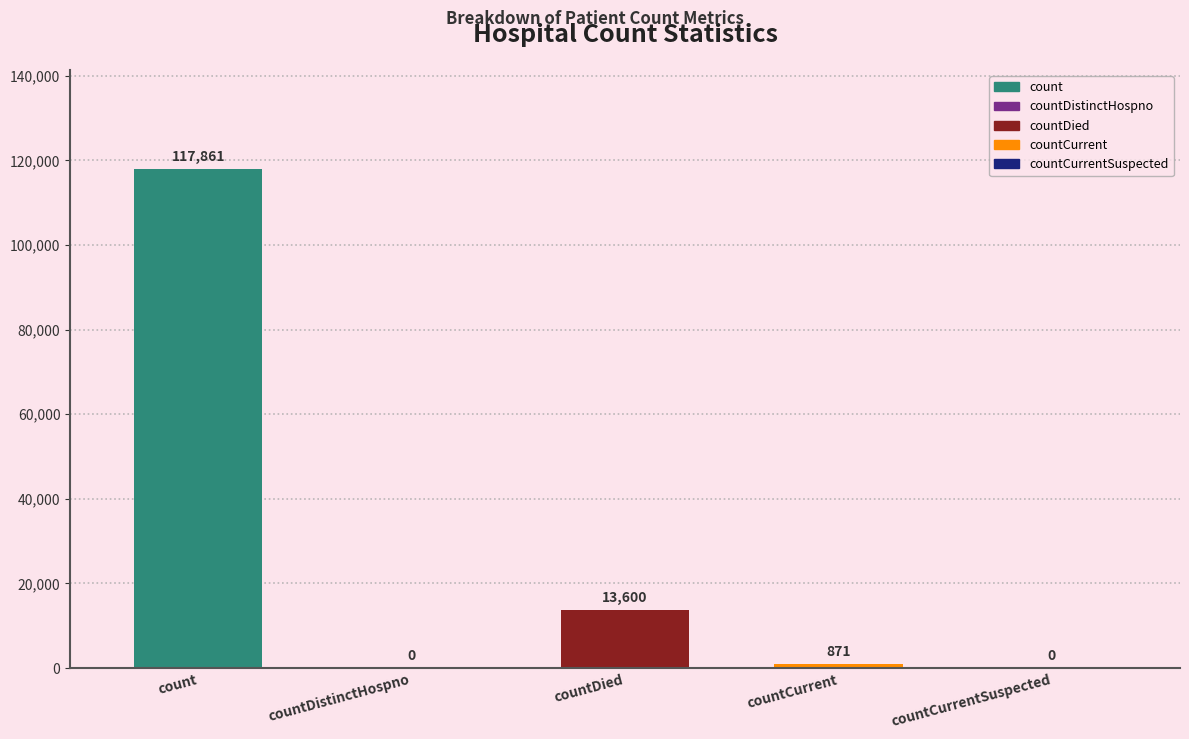

What is the sum of all values?

132332